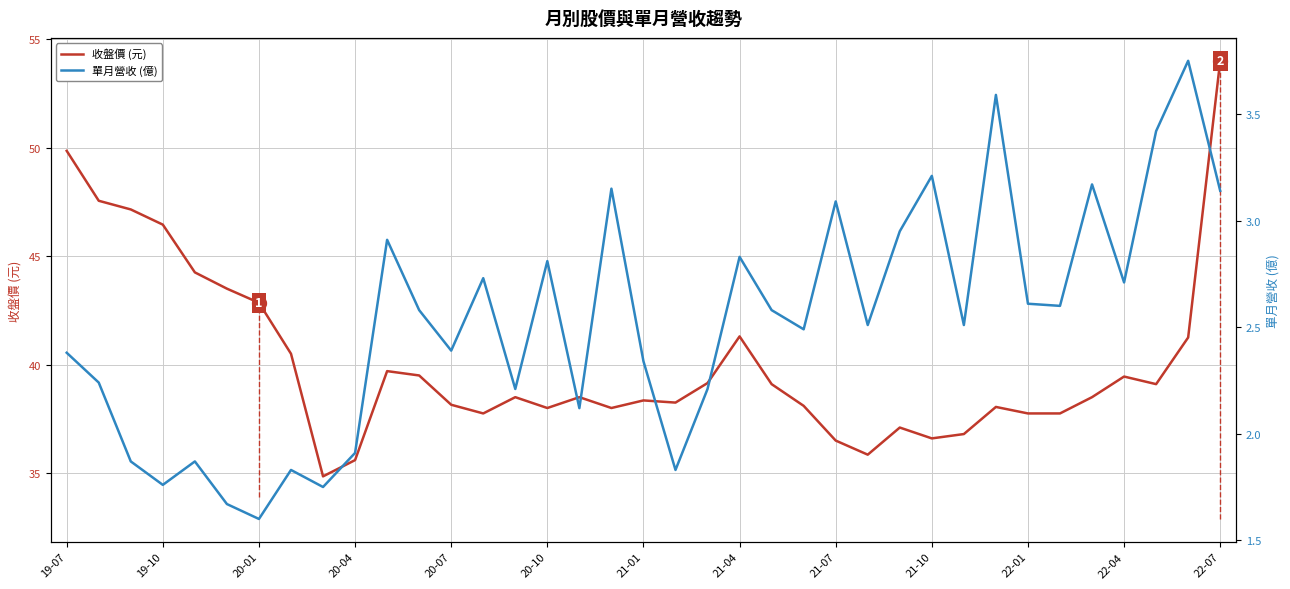

What are all the series names shown in the legend?

收盤價 (元), 單月營收 (億)